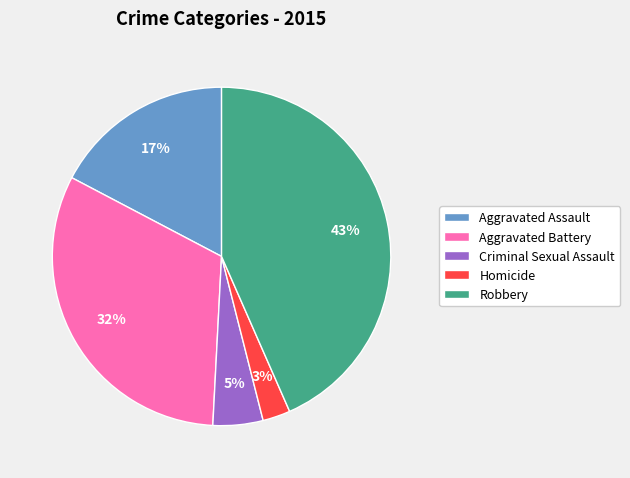

What is the smallest slice in the pie chart?

Homicide